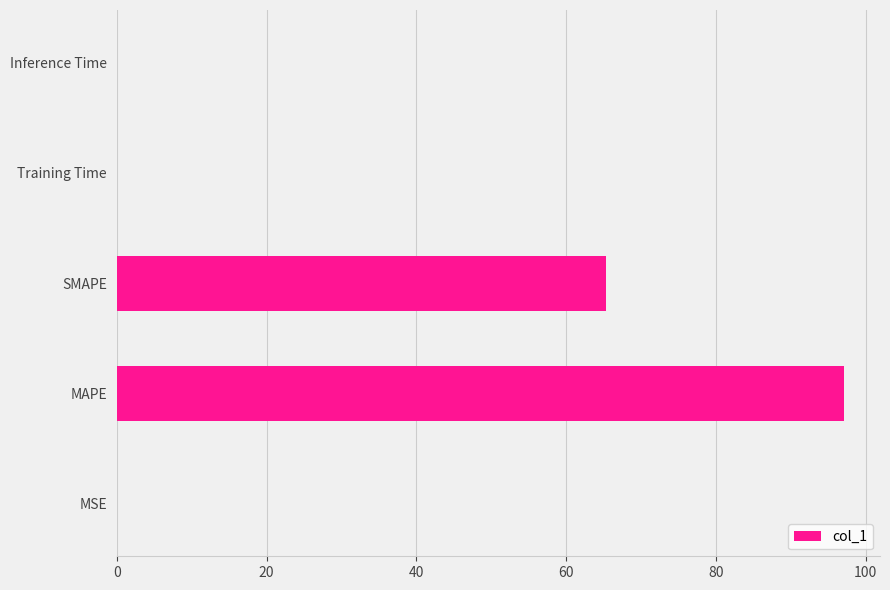

Where is the data nearest to the value 48?

SMAPE